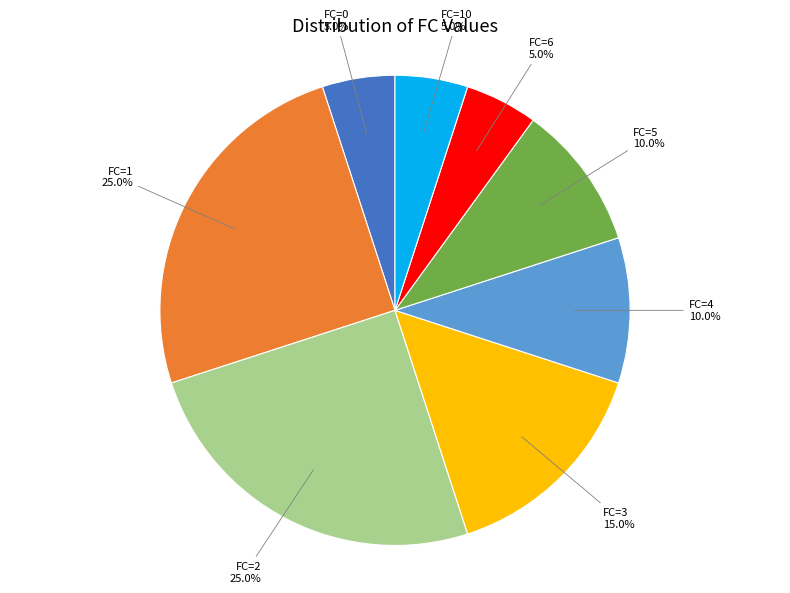

How much of the chart is everything except FC=3?

85.0%